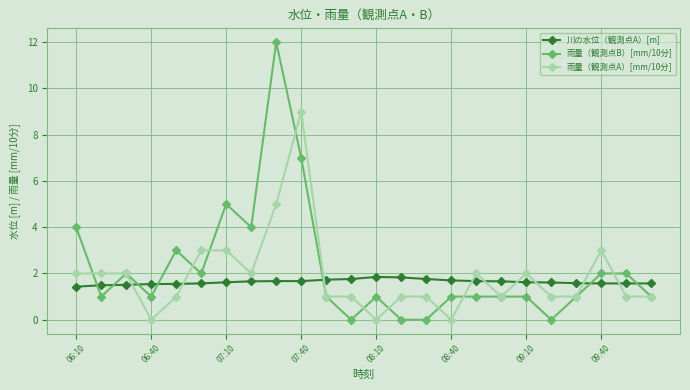

Which series has the largest range (max minus min)?

雨量（観測点B）[mm/10分]